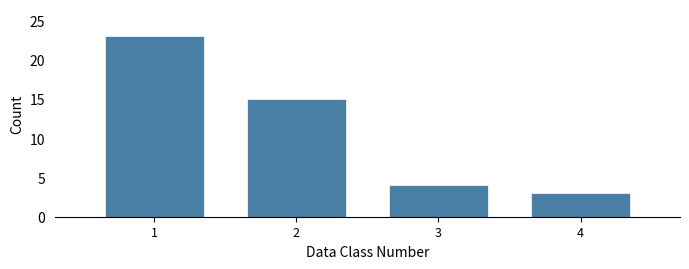

Reading right to left, list all the values displayed in this chart.

3	4	15	23